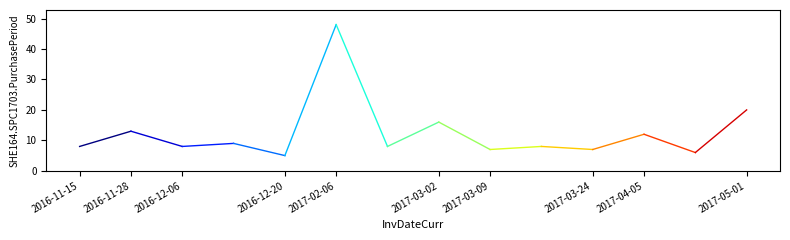

Approximately how many times larger is the value at 2016-11-15 compared to 2016-11-28?

0.6